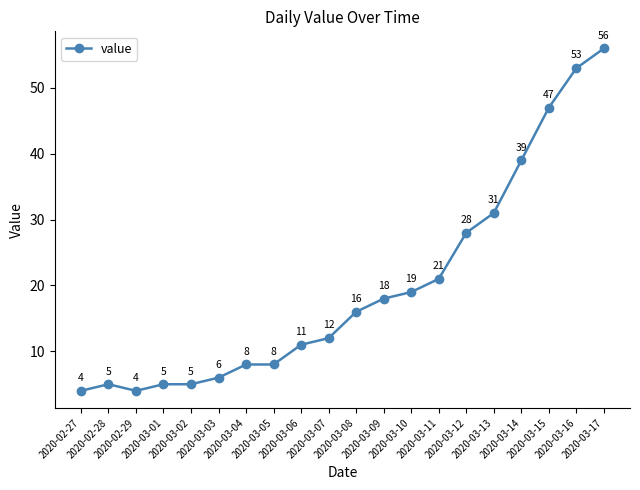

Where is the first local maximum?

2020-02-28